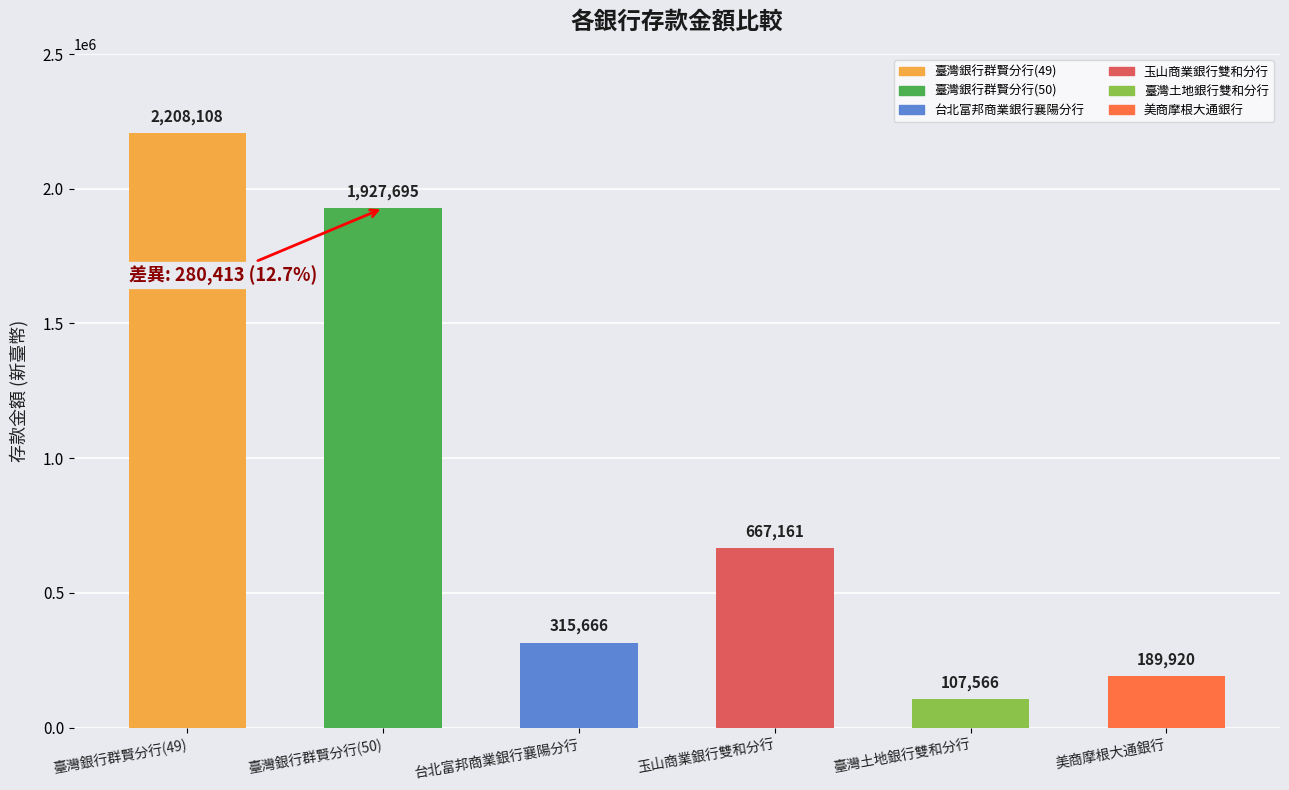

Which has a higher value, 玉山商業銀行雙和分行 or 臺灣銀行群賢分行(50)?

臺灣銀行群賢分行(50)